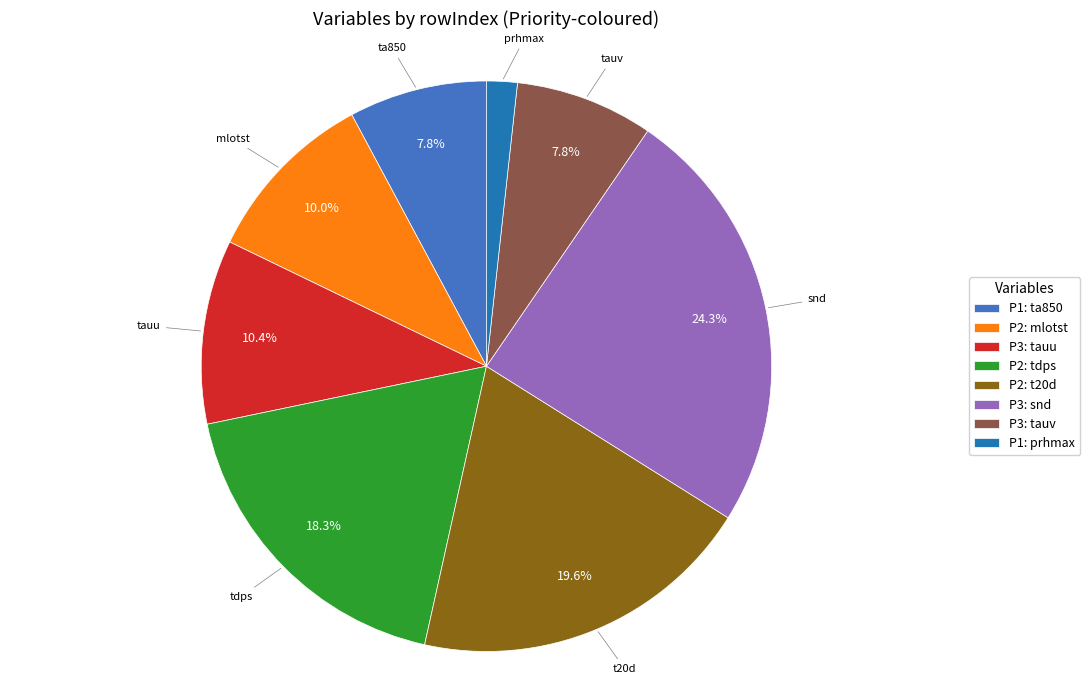

Approximately how many times larger is the value at P2: t20d compared to P2: tdps?

1.1